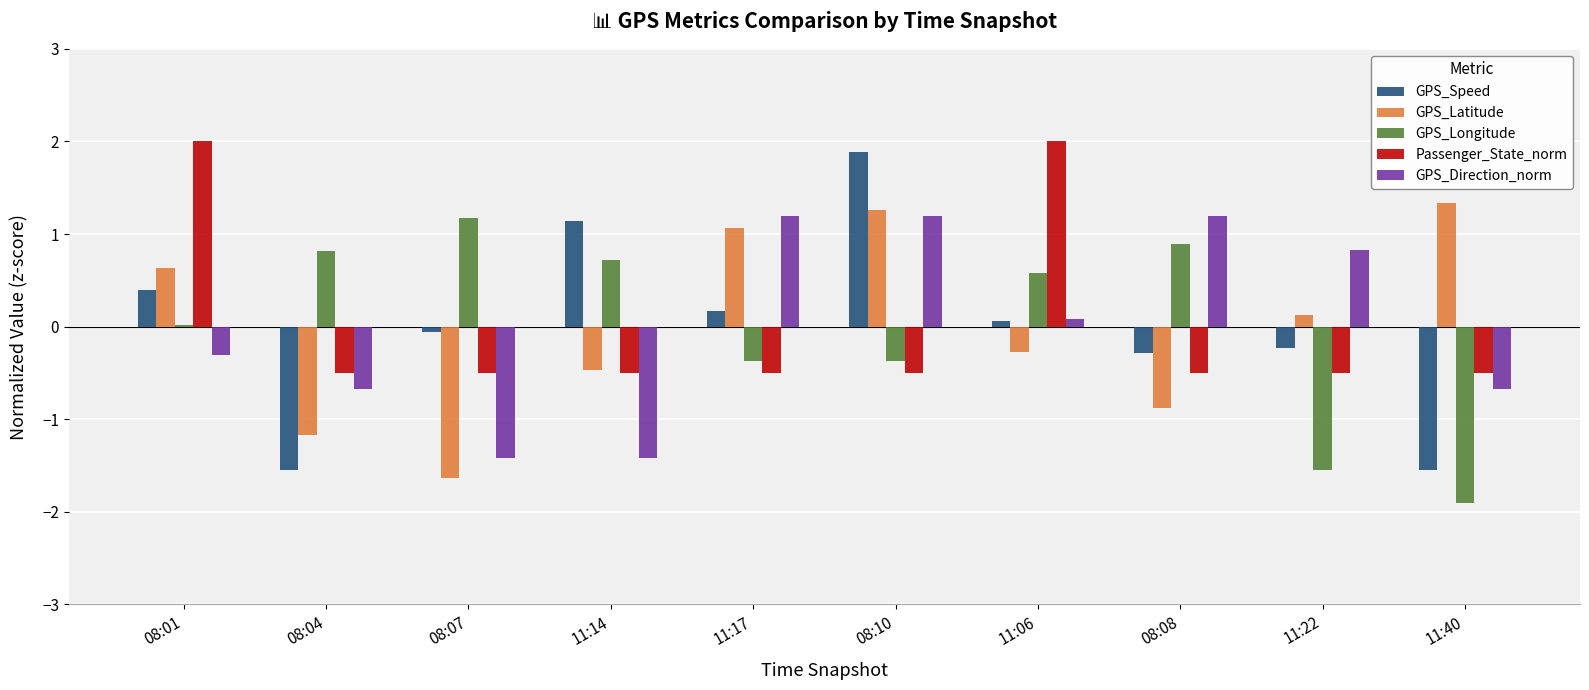

At 11:22, list the series in order from smallest to largest.

GPS_Longitude, Passenger_State_norm, GPS_Speed, GPS_Latitude, GPS_Direction_norm